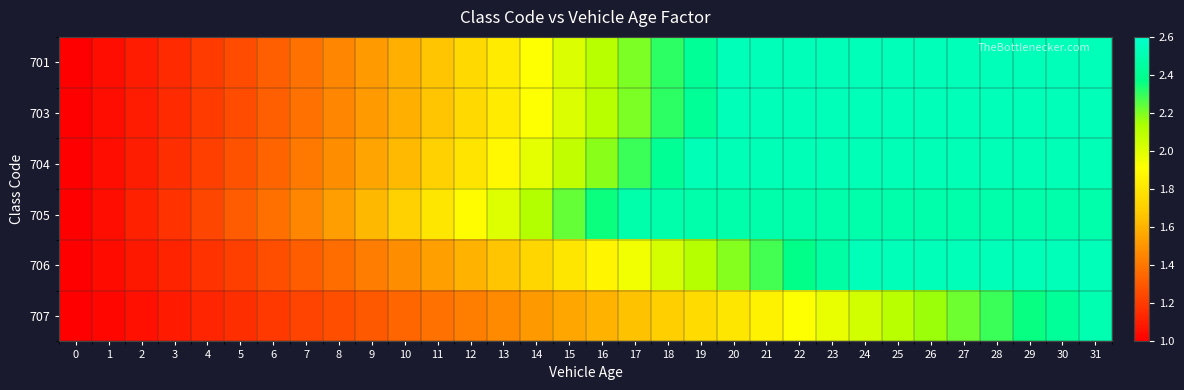

Reading left to right, extract all data points from this chart.

701: 0=1.0	1=1.0	2=1.1	3=1.1	4=1.2	5=1.3	6=1.3	7=1.4	8=1.5	9=1.5	10=1.6	11=1.7	12=1.7	13=1.8	14=1.9	15=2.0	16=2.1	17=2.2	18=2.3	19=2.4	20=2.5	21=2.5	22=2.5	23=2.5	24=2.5	25=2.5	26=2.5	27=2.5	28=2.5	29=2.5	30=2.5	31=2.5
703: 0=1.0	1=1.0	2=1.1	3=1.1	4=1.2	5=1.3	6=1.3	7=1.4	8=1.5	9=1.5	10=1.6	11=1.7	12=1.7	13=1.8	14=1.9	15=2.0	16=2.1	17=2.2	18=2.3	19=2.4	20=2.5	21=2.5	22=2.5	23=2.5	24=2.5	25=2.5	26=2.5	27=2.5	28=2.5	29=2.5	30=2.5	31=2.5
704: 0=1.0	1=1.1	2=1.1	3=1.2	4=1.2	5=1.3	6=1.3	7=1.4	8=1.5	9=1.6	10=1.6	11=1.7	12=1.8	13=1.9	14=2.0	15=2.1	16=2.2	17=2.3	18=2.4	19=2.5	20=2.5	21=2.5	22=2.5	23=2.5	24=2.5	25=2.5	26=2.5	27=2.5	28=2.5	29=2.5	30=2.5	31=2.5
705: 0=1.0	1=1.1	2=1.1	3=1.2	4=1.2	5=1.3	6=1.4	7=1.5	8=1.5	9=1.6	10=1.7	11=1.8	12=1.9	13=2.0	14=2.1	15=2.2	16=2.4	17=2.5	18=2.5	19=2.5	20=2.5	21=2.5	22=2.5	23=2.5	24=2.5	25=2.5	26=2.5	27=2.5	28=2.5	29=2.5	30=2.5	31=2.5
706: 0=1.0	1=1.0	2=1.1	3=1.1	4=1.2	5=1.2	6=1.3	7=1.3	8=1.4	9=1.4	10=1.5	11=1.5	12=1.6	13=1.7	14=1.7	15=1.8	16=1.9	17=1.9	18=2.0	19=2.1	20=2.2	21=2.3	22=2.4	23=2.5	24=2.5	25=2.5	26=2.5	27=2.5	28=2.5	29=2.5	30=2.5	31=2.5
707: 0=1.0	1=1.0	2=1.1	3=1.1	4=1.1	5=1.2	6=1.2	7=1.2	8=1.3	9=1.3	10=1.3	11=1.4	12=1.4	13=1.5	14=1.5	15=1.6	16=1.6	17=1.7	18=1.7	19=1.8	20=1.8	21=1.9	22=1.9	23=2.0	24=2.0	25=2.1	26=2.2	27=2.2	28=2.3	29=2.4	30=2.4	31=2.5